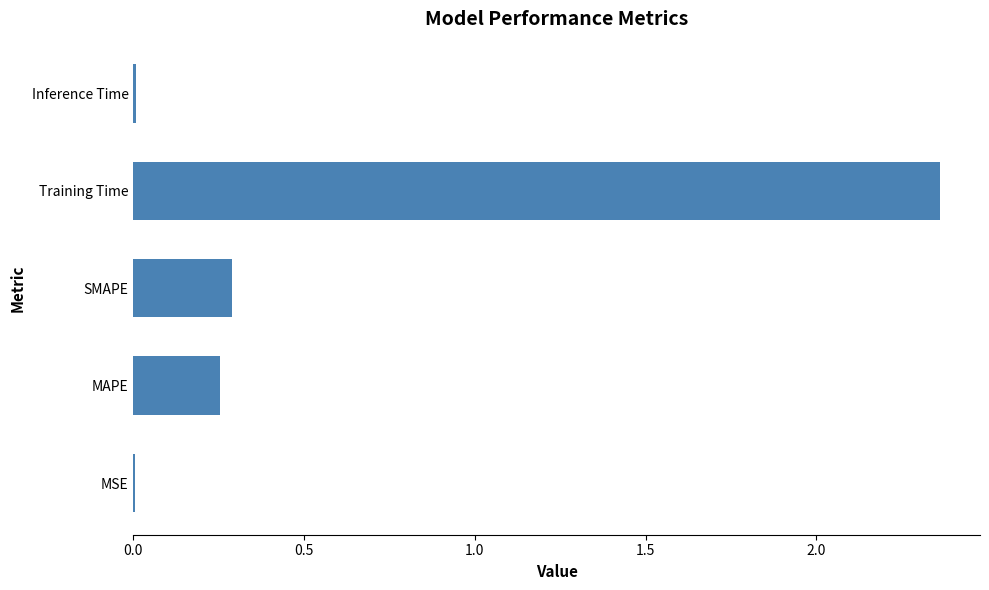

Is it true that the value at Inference Time is 0.0?

True